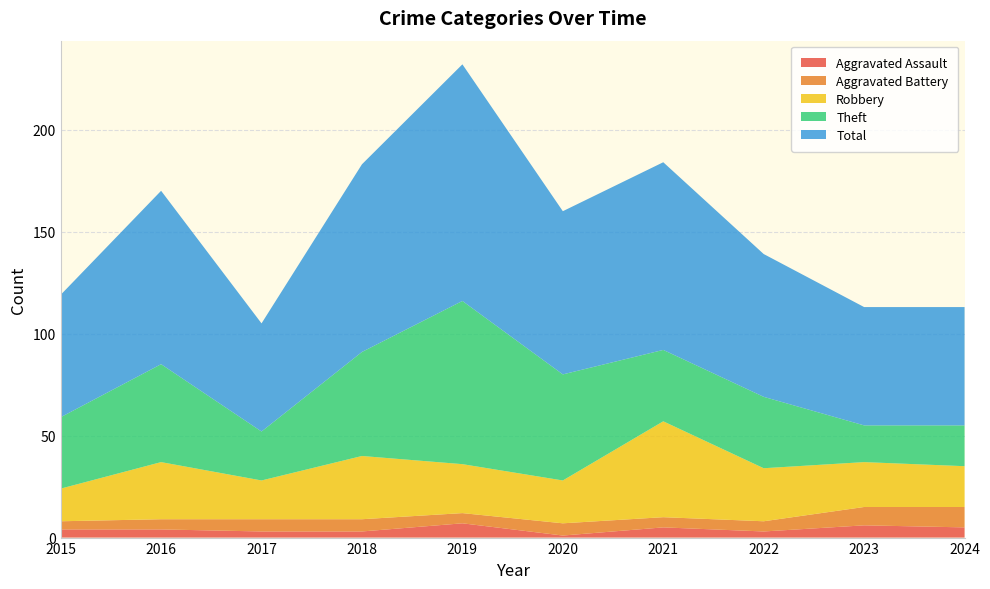

Reading left to right, what are all the values shown in this chart?

Aggravated Assault: 4	4	3	3	7	1	5	3	6	5
Aggravated Battery: 4	5	6	6	5	6	5	5	9	10
Robbery: 16	28	19	31	24	21	47	26	22	20
Theft: 35	48	24	51	80	52	35	35	18	20
Total: 60	85	53	92	116	80	92	70	58	58